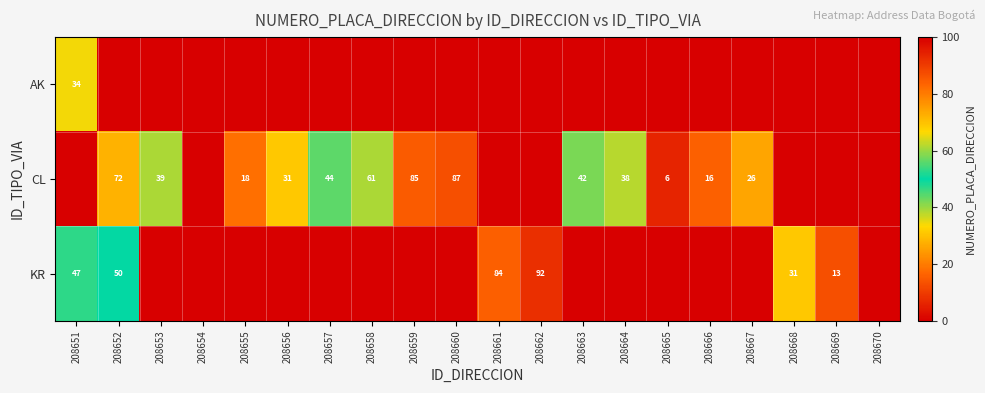

What is the difference between the CL values at 208655 and 208660?

69